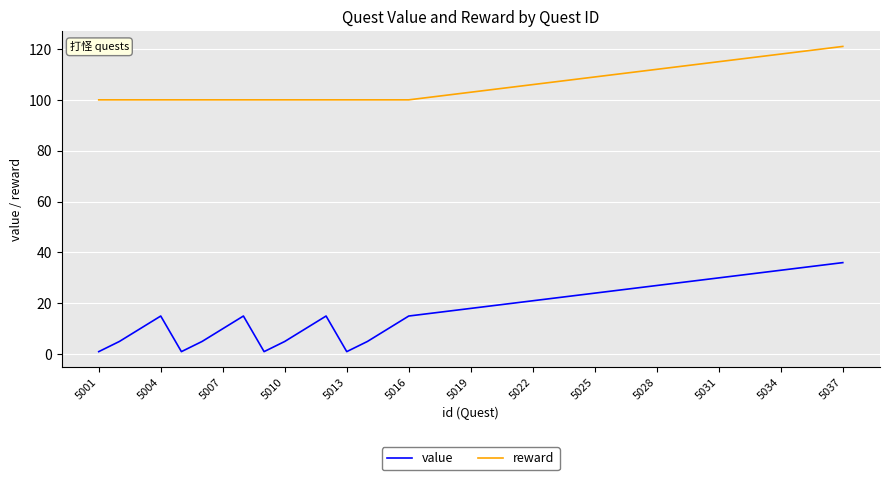

Which series has the largest total across all categories?

reward